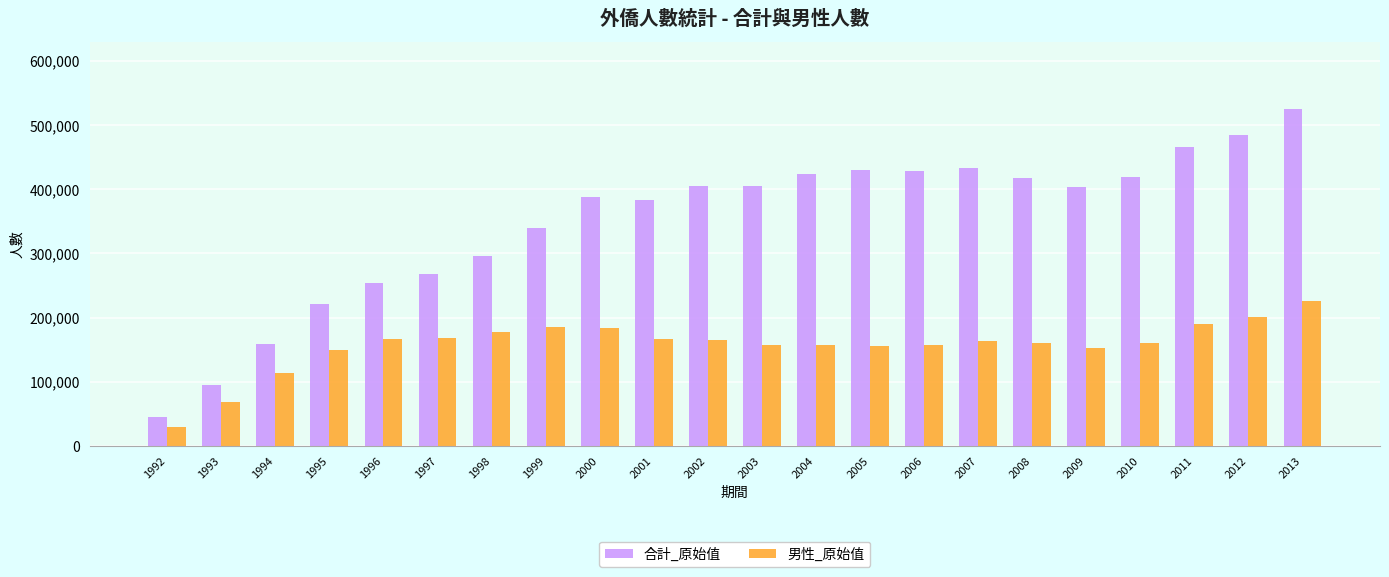

What are all the series names shown in the legend?

合計_原始值, 男性_原始值